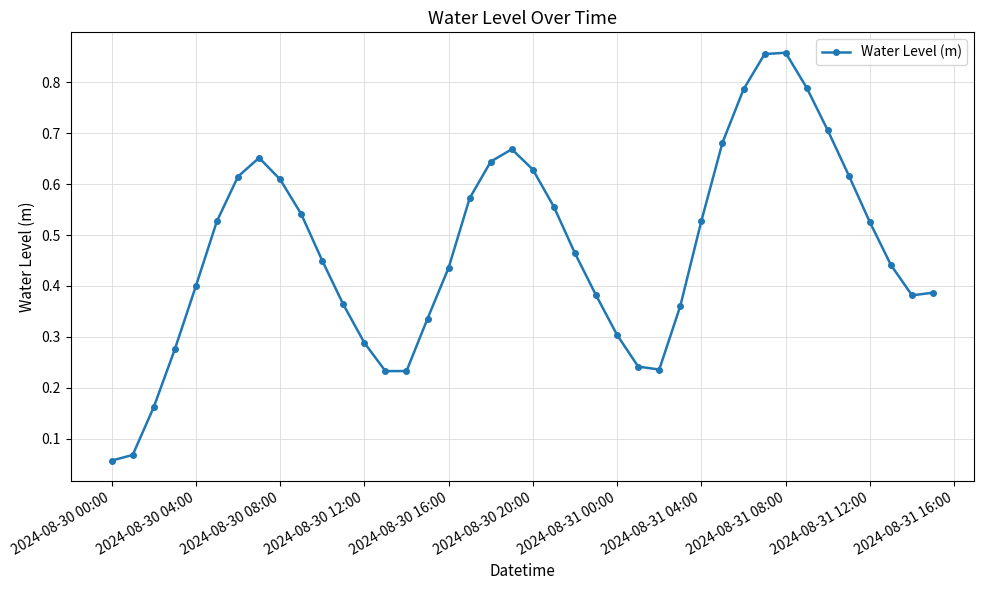

What is the sum of all values?

18.9